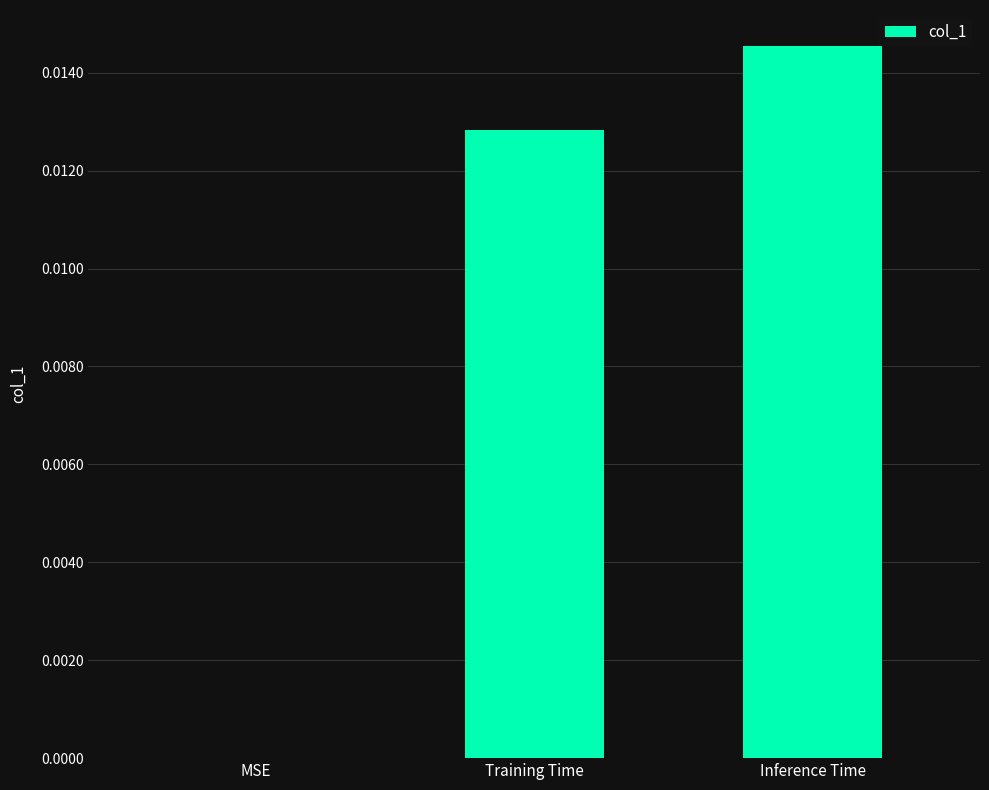

Which has a higher value, Training Time or MSE?

Training Time